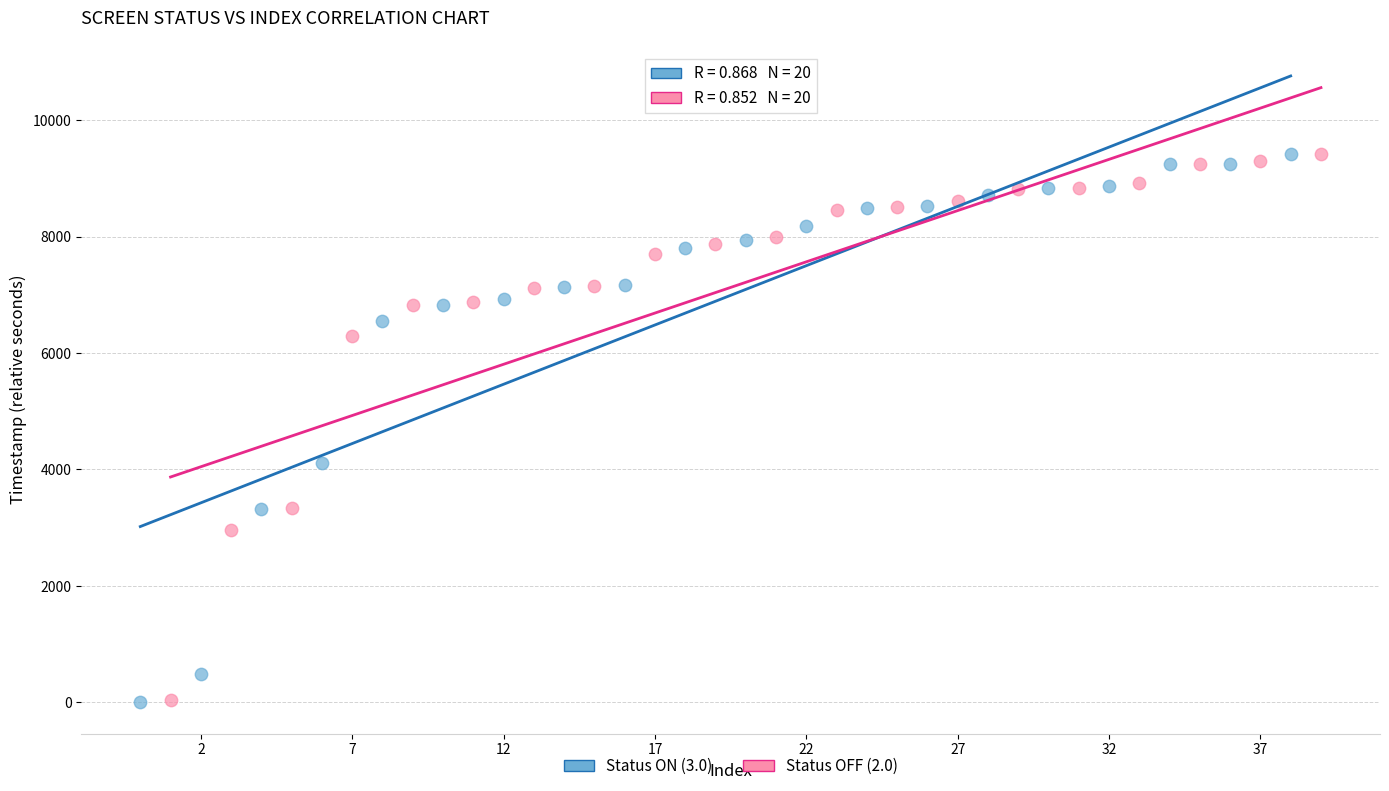

Which series has the largest Y range (max minus min)?

Status ON (3.0)